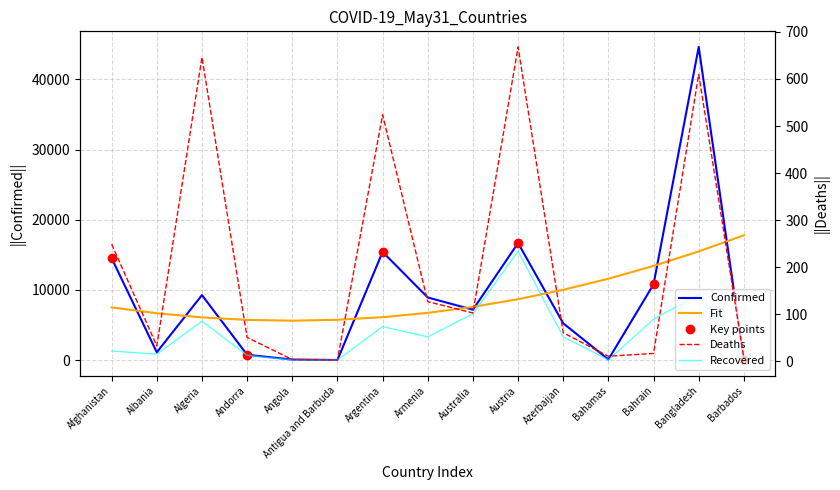

Is it true that Deaths equals 524 at Argentina?

True